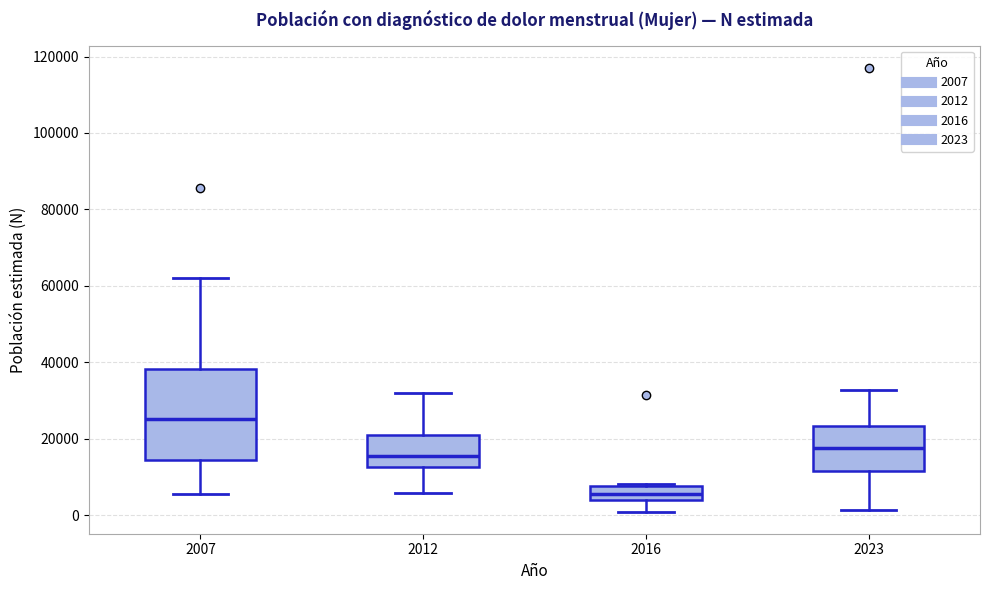

Where does the lower whisker of the box at x = 2023 end on the y-axis? The values are not printed on the chart, so give them approximately, as read against the axis.

2000